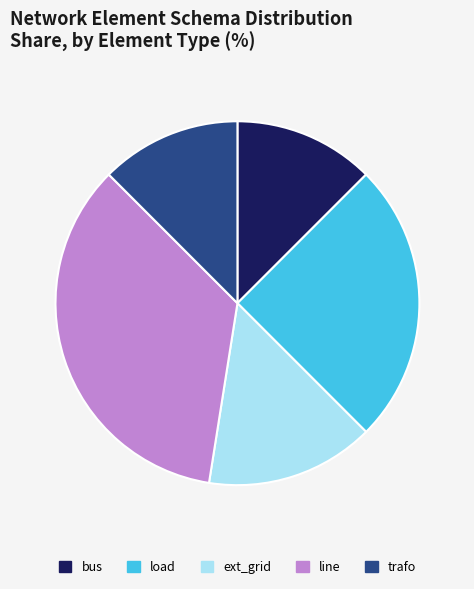

Which slice is the largest?

line